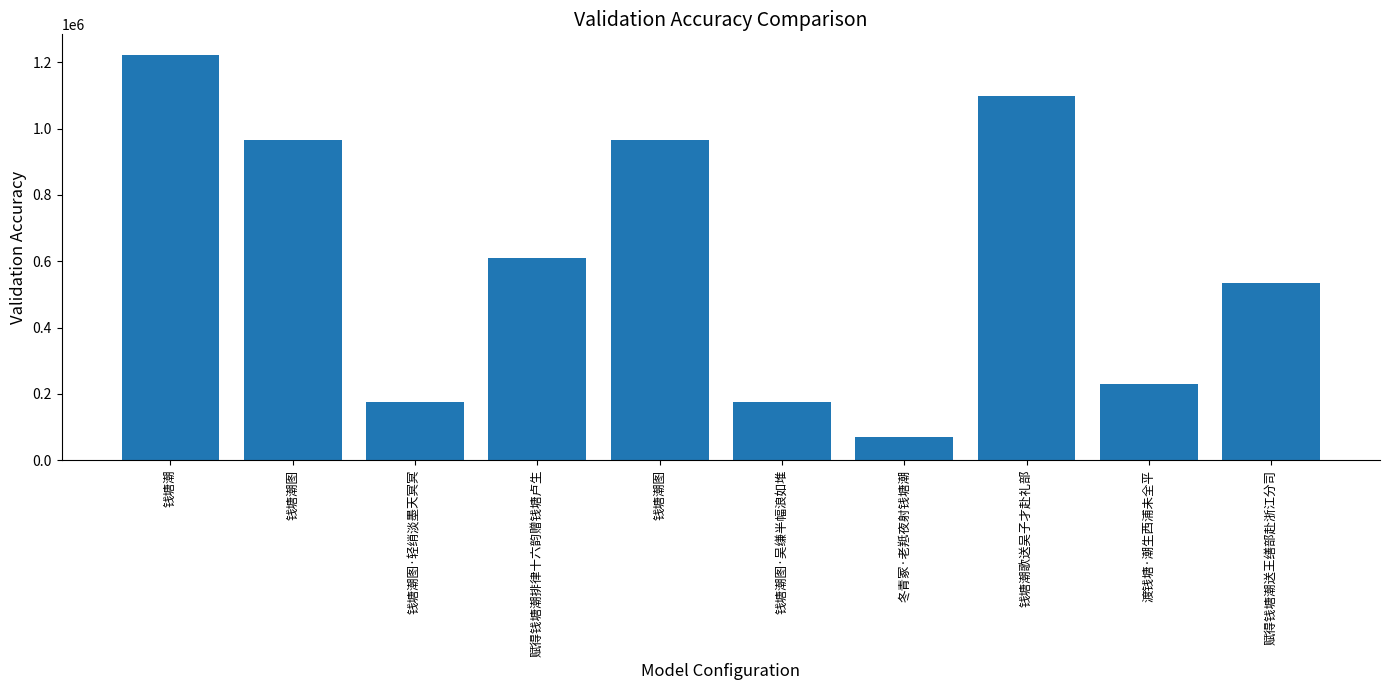

List the labels in order of value, smallest first.

冬青冢·老羝夜射钱塘潮, 钱塘潮图·吴缣半幅浪如堆, 钱塘潮图·轻绡淡墨天冥冥, 渡钱塘·潮生西浦未全平, 赋得钱塘潮送王缮部赴浙江分司, 赋得钱塘潮排律十六韵赠钱塘卢生, 钱塘潮图, 钱塘潮图, 钱塘潮歌送吴子才赴礼部, 钱塘潮